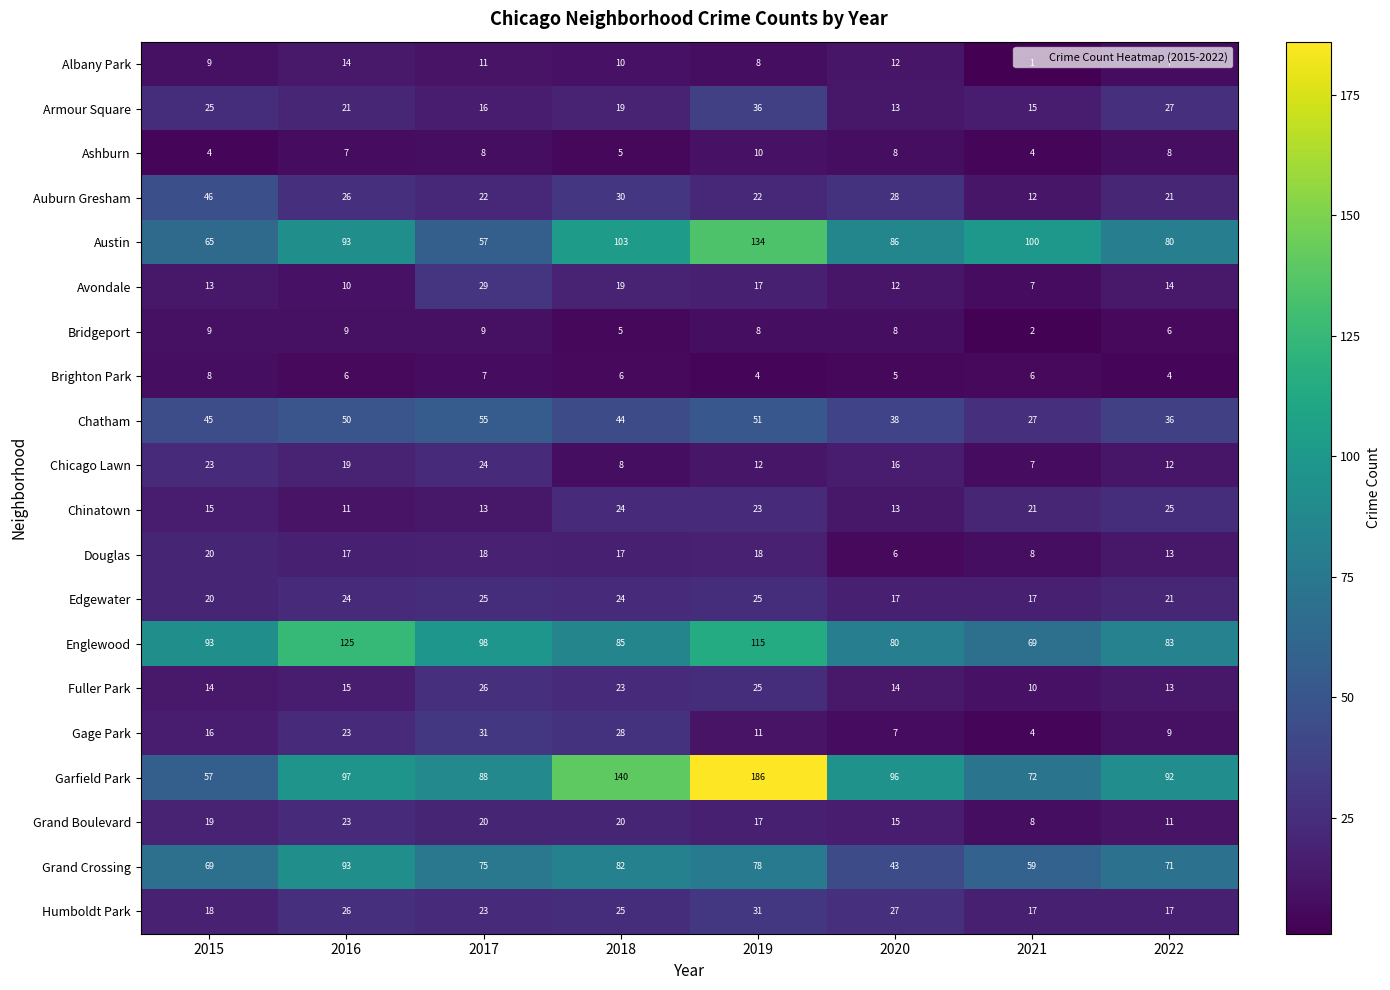

Which series has the widest spread of values?

Garfield Park